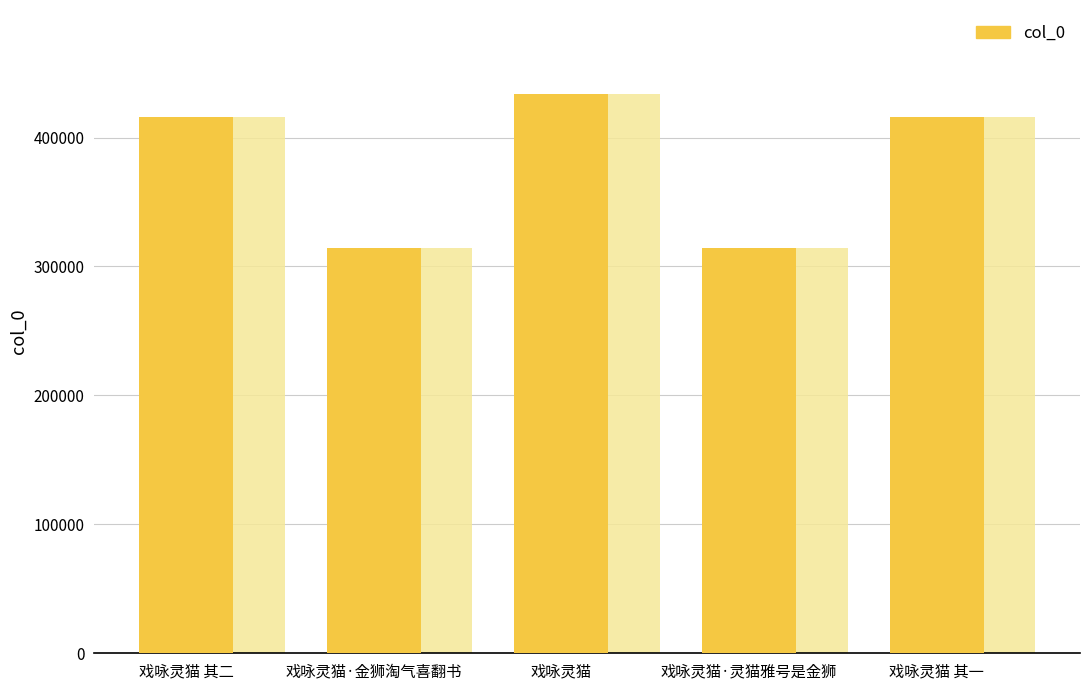

Reading right to left, transcribe all the data shown in this chart.

戏咏灵猫 其一=415898	戏咏灵猫·灵猫雅号是金狮=314621	戏咏灵猫=433811	戏咏灵猫·金狮淘气喜翻书=314587	戏咏灵猫 其二=415899